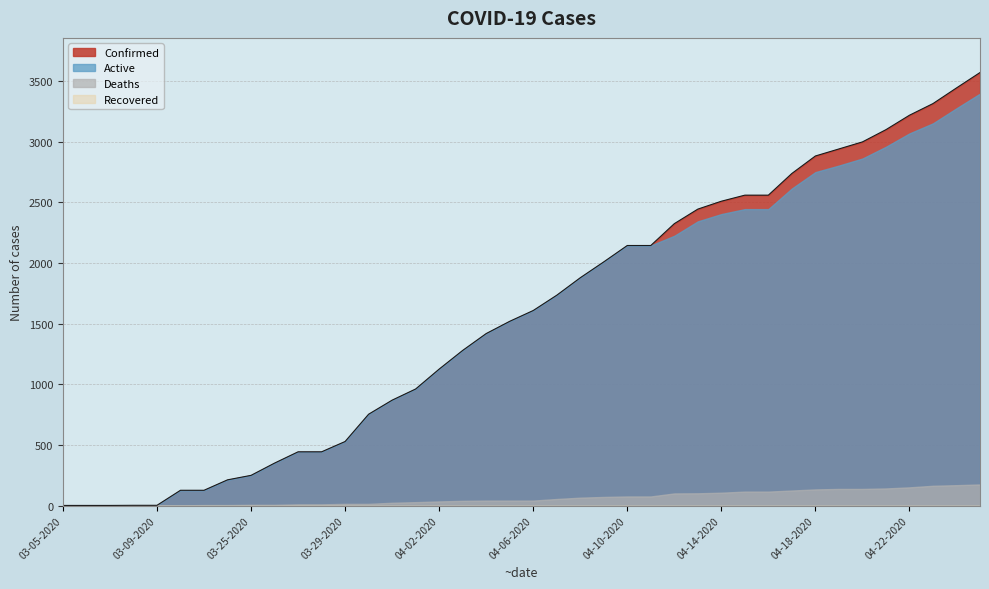

Reading left to right, extract all data points from this chart.

1	1	1	2	2	126	126	212	249	350	443	443	528	753	869	961	1125	1279	1418	1519	1608	1734	1878	2009	2144	2144	2324	2444	2509	2559	2559	2738	2882	2940	2998	3099	3218	3314	3443	3570